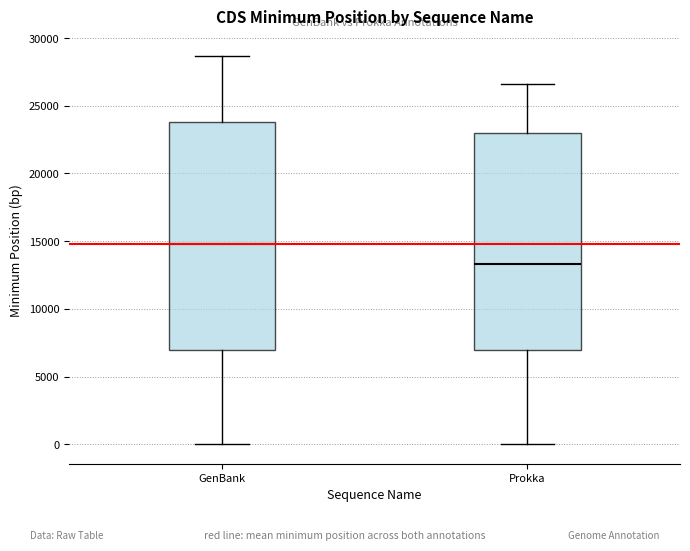

Which box's median line is the highest?

GenBank